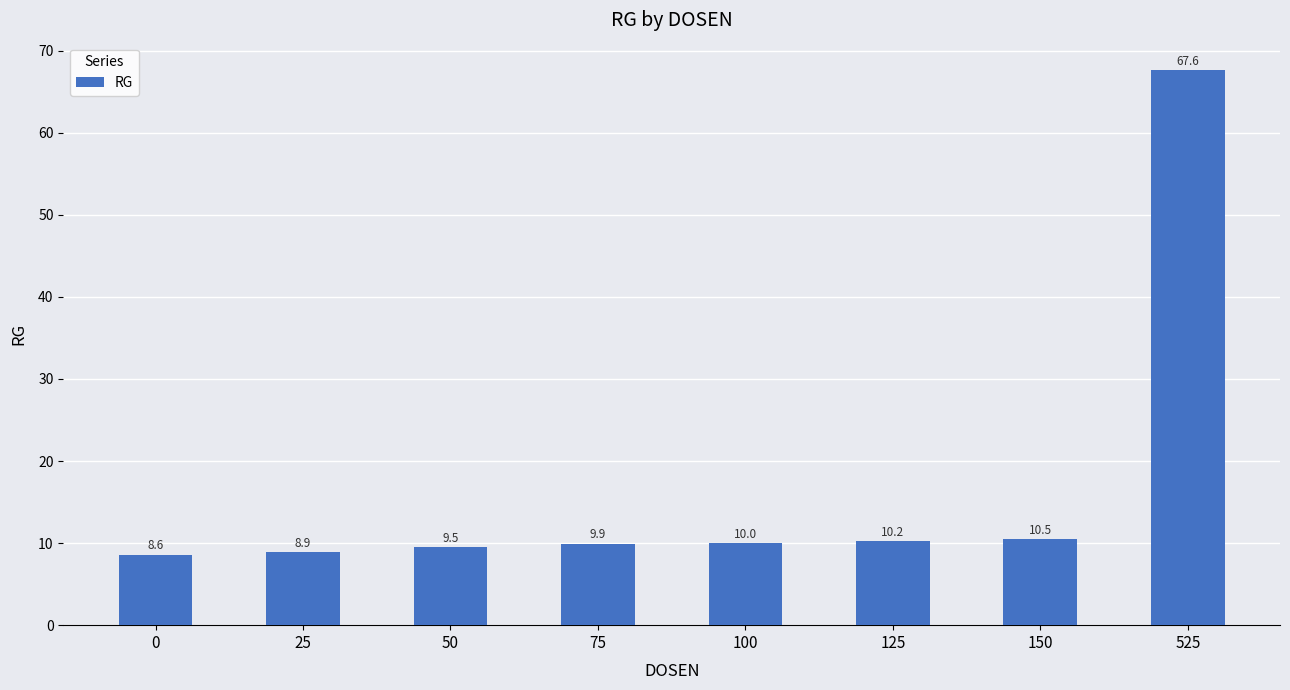

What is the ratio of the value at 50 to the value at 150?

0.9